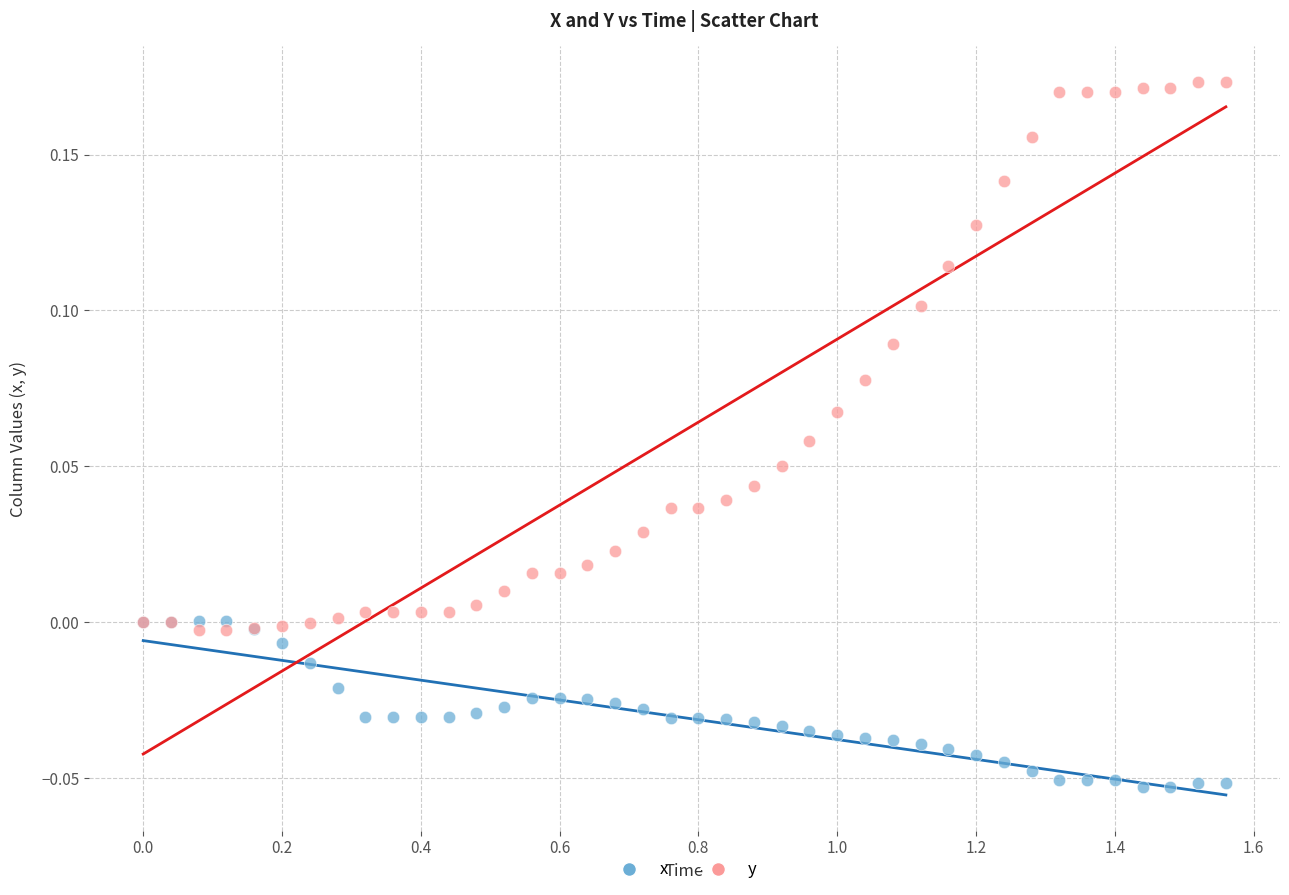

What is the X range (max minus min) for the scatter plot?

1.6